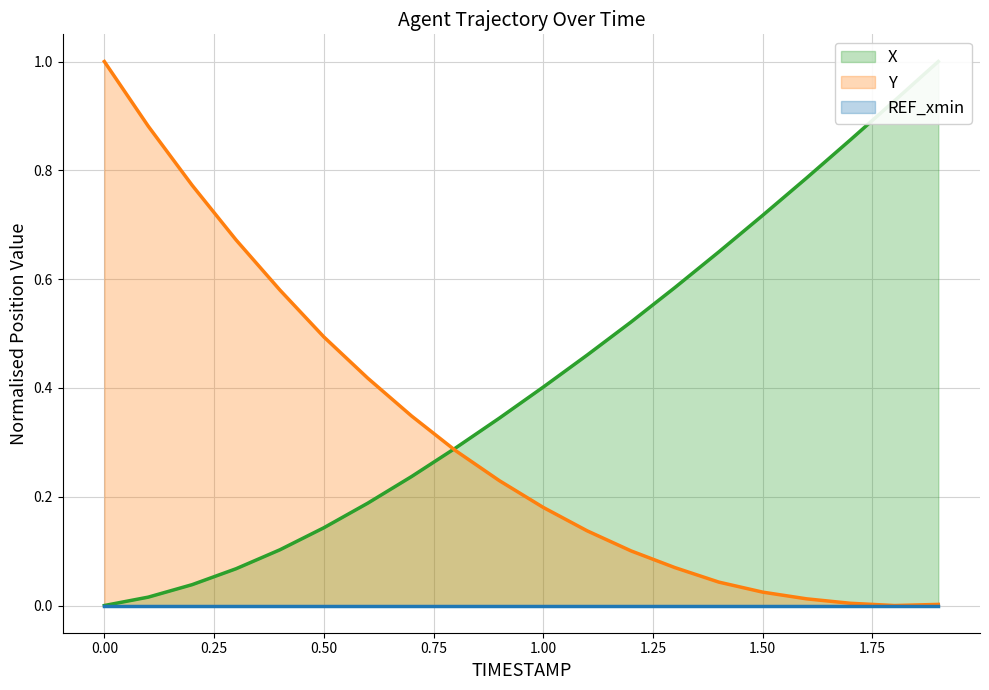

True or false: Y has more than 2 interior local peaks.

False